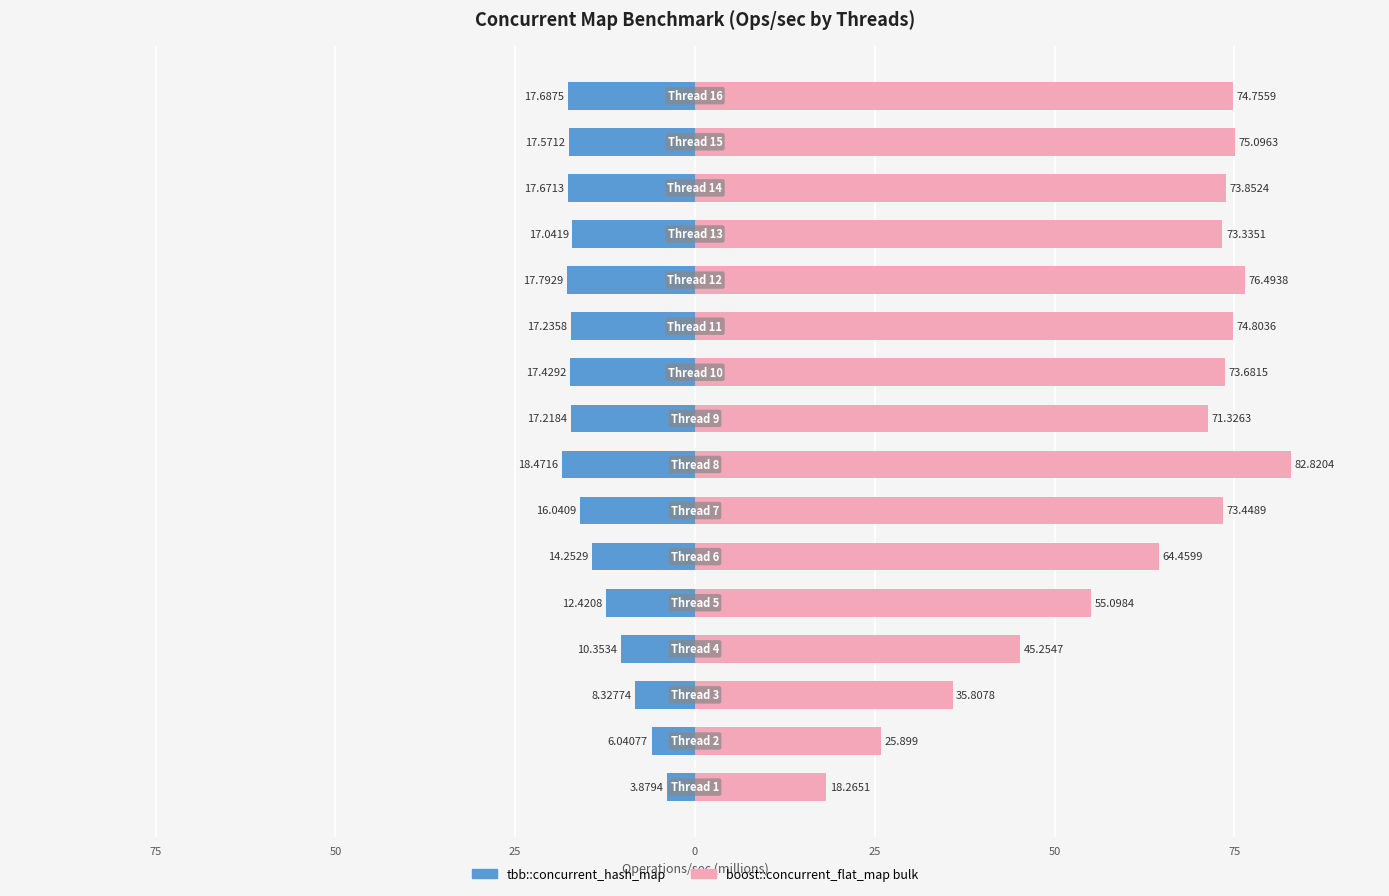

Is the value of tbb::concurrent_hash_map at 11 greater than the value of boost::concurrent_flat_map bulk at 25?

No